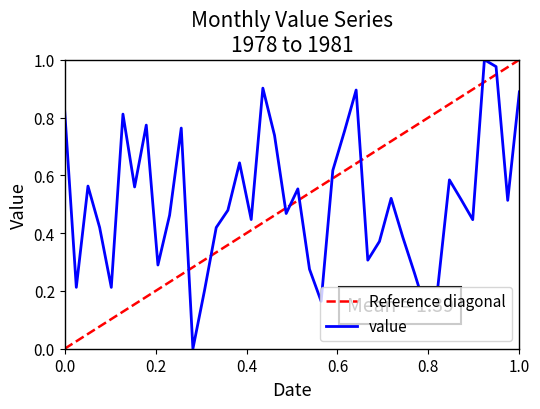

At which category does the data reach its first local peak?

1978-04-01